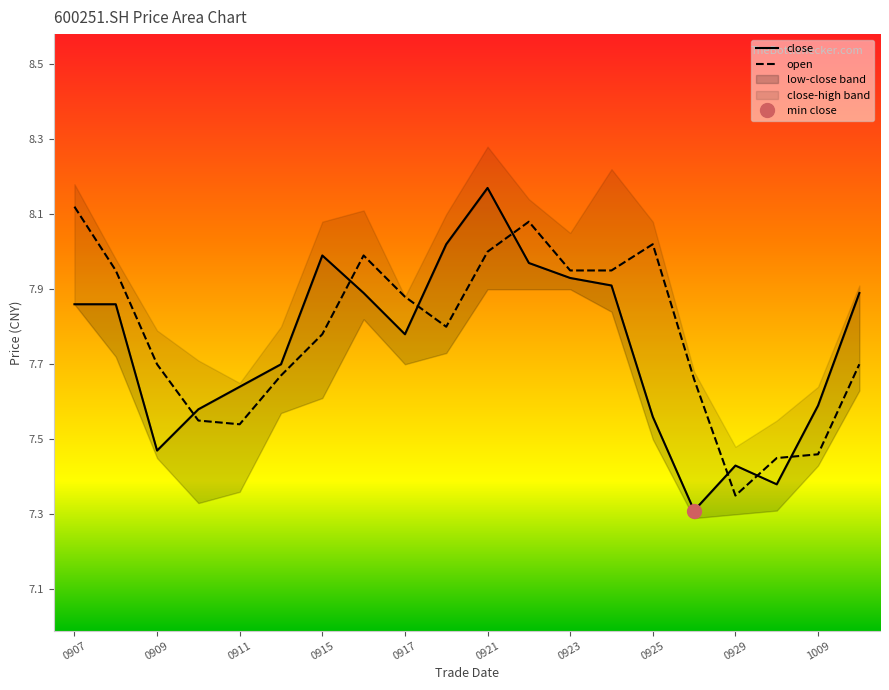

At which label does open reach its peak?

0907